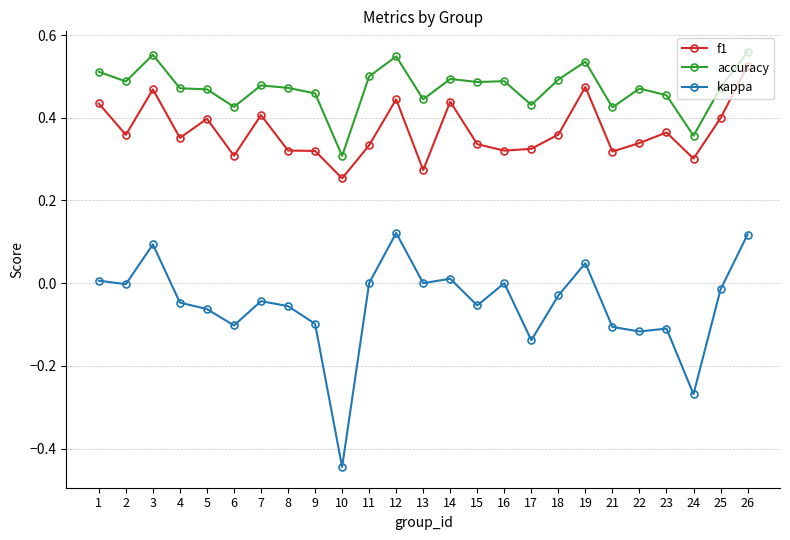

The value of kappa at 25 is -0.0. True or false?

True